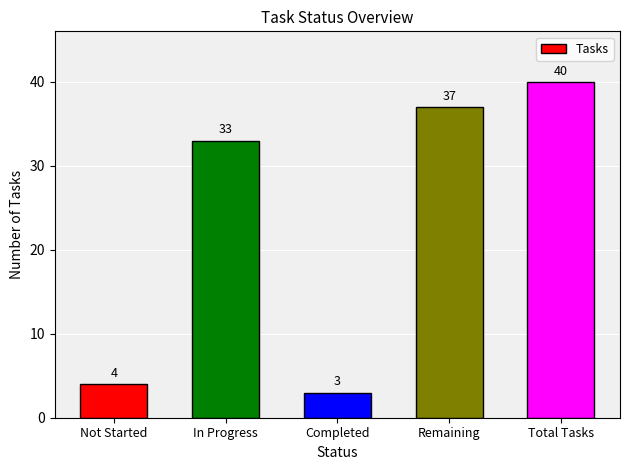

Reading right to left, what are all the values shown in this chart?

Total Tasks=40	Remaining=37	Completed=3	In Progress=33	Not Started=4